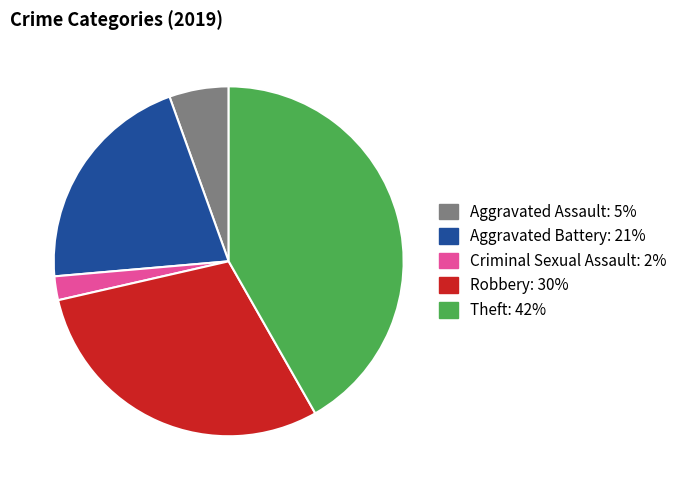

Is Theft the majority of the pie?

No